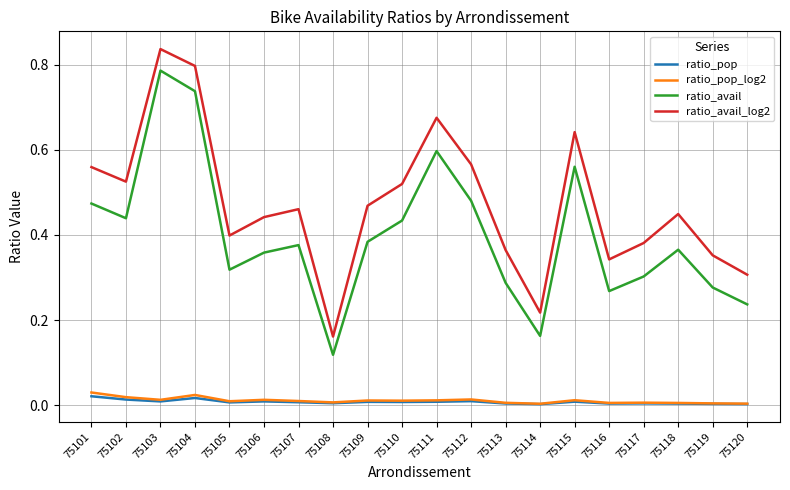

The value of ratio_pop at 75109 is 0.0. True or false?

True